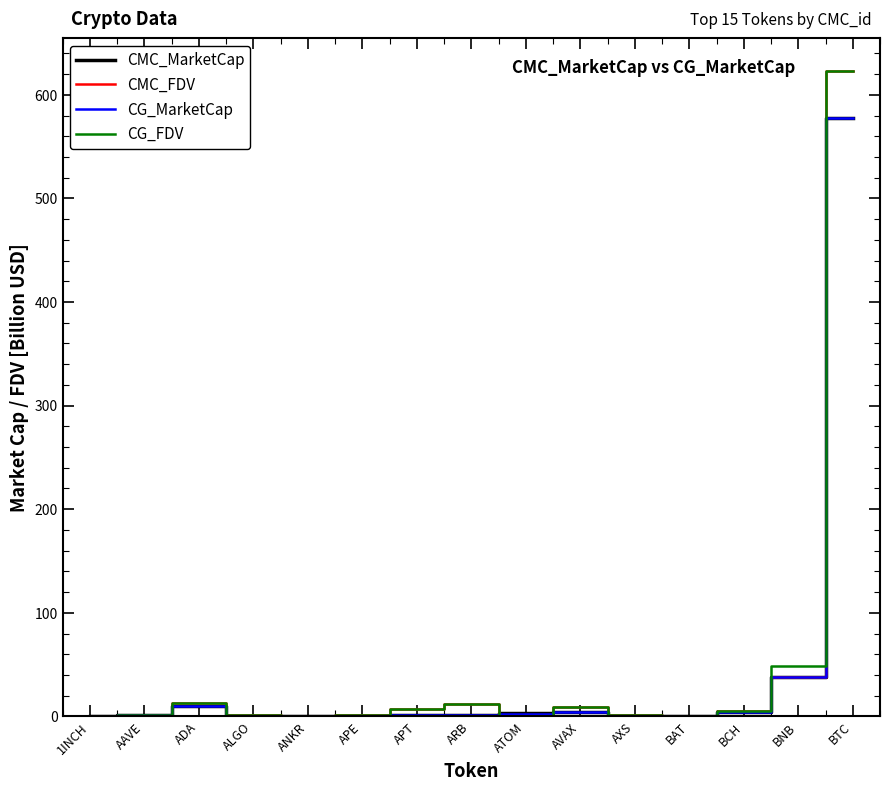

True or false: CMC_FDV has a value of 1084.7 at BTC.

False